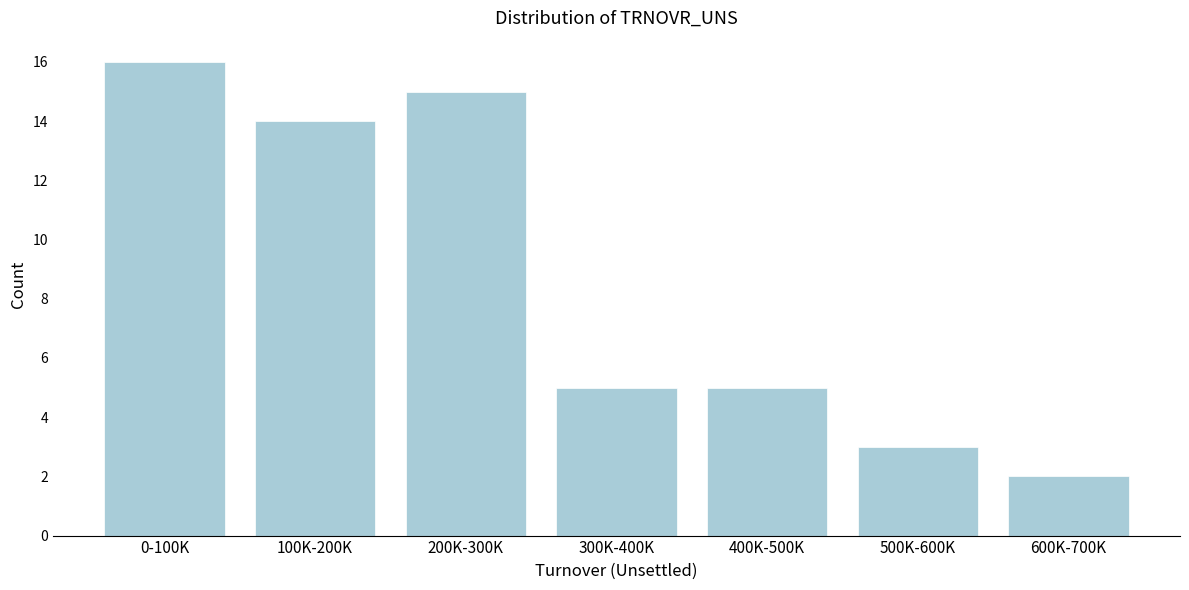

Reading left to right, list all the values displayed in this chart.

0-100K=16	100K-200K=14	200K-300K=15	300K-400K=5	400K-500K=5	500K-600K=3	600K-700K=2